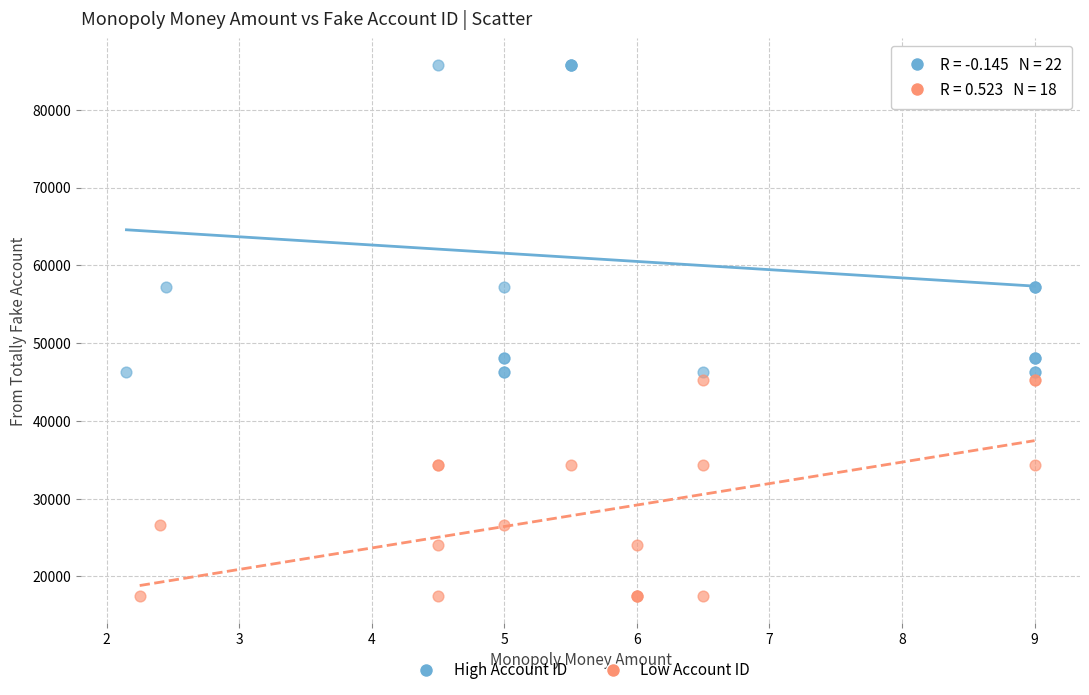

Which series has the largest Y range (max minus min)?

High Account ID